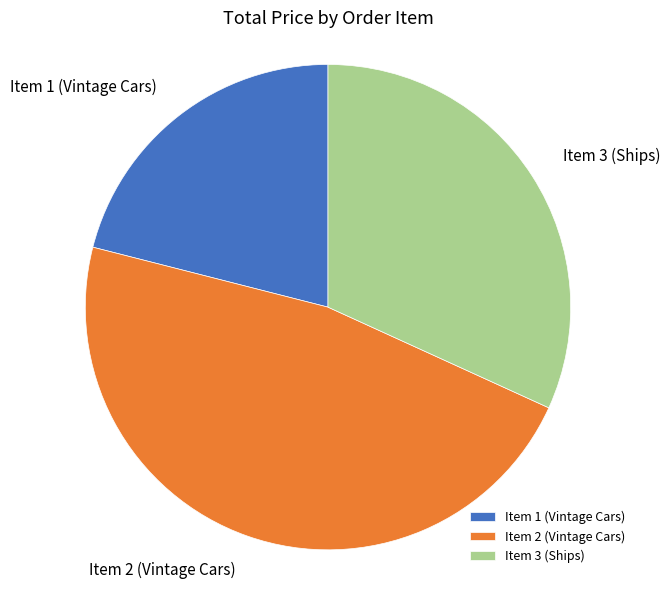

True or false: Item 3 (Ships) accounts for 26% of the total.

False